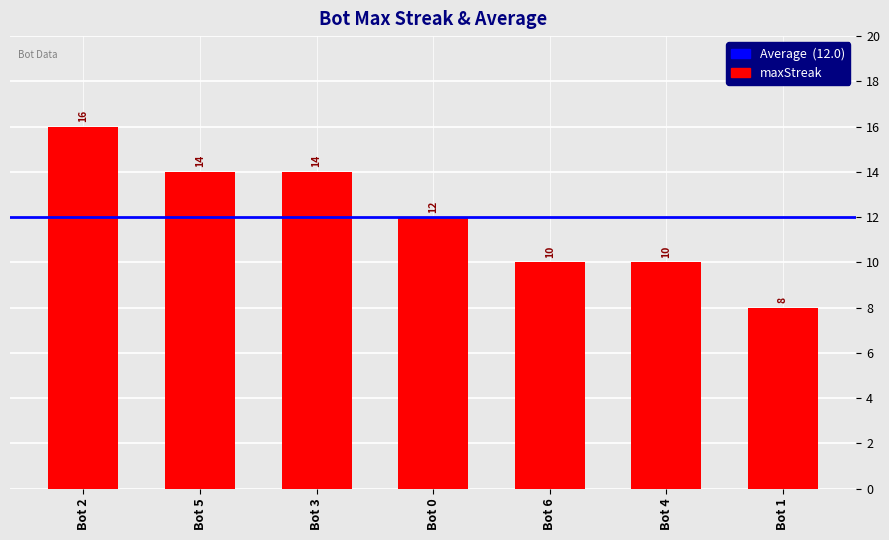

What is the sum of the values at Bot 2 and Bot 4?

26